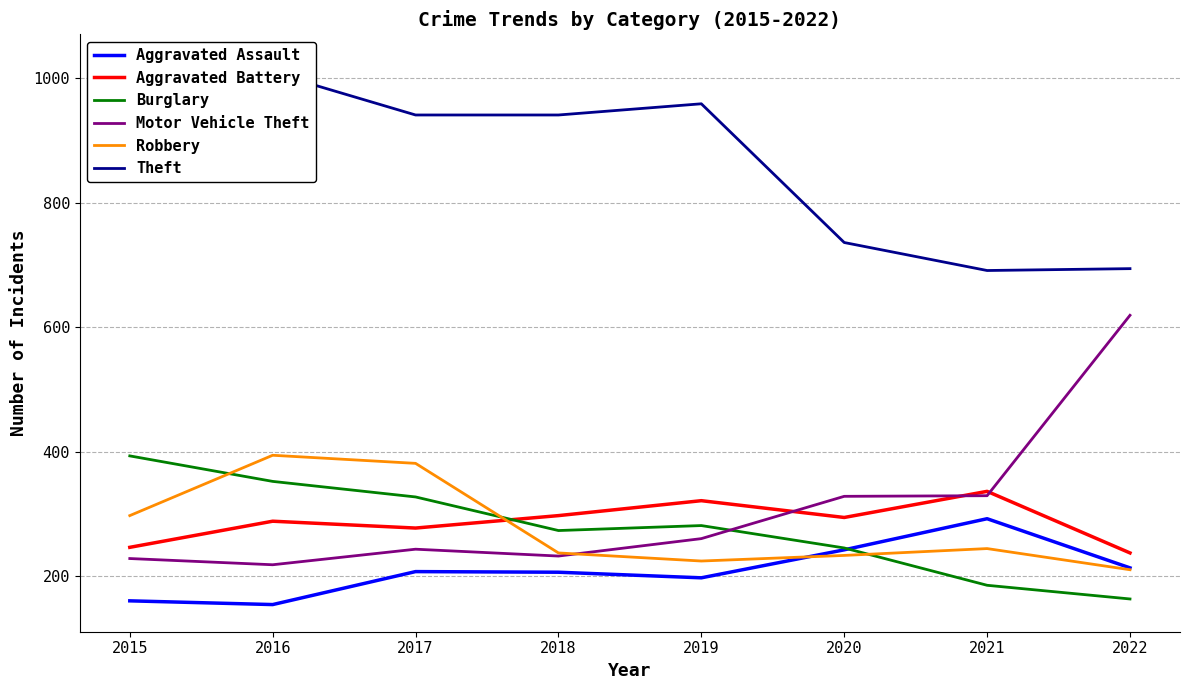

What is the total value across all series at 2018?

2186